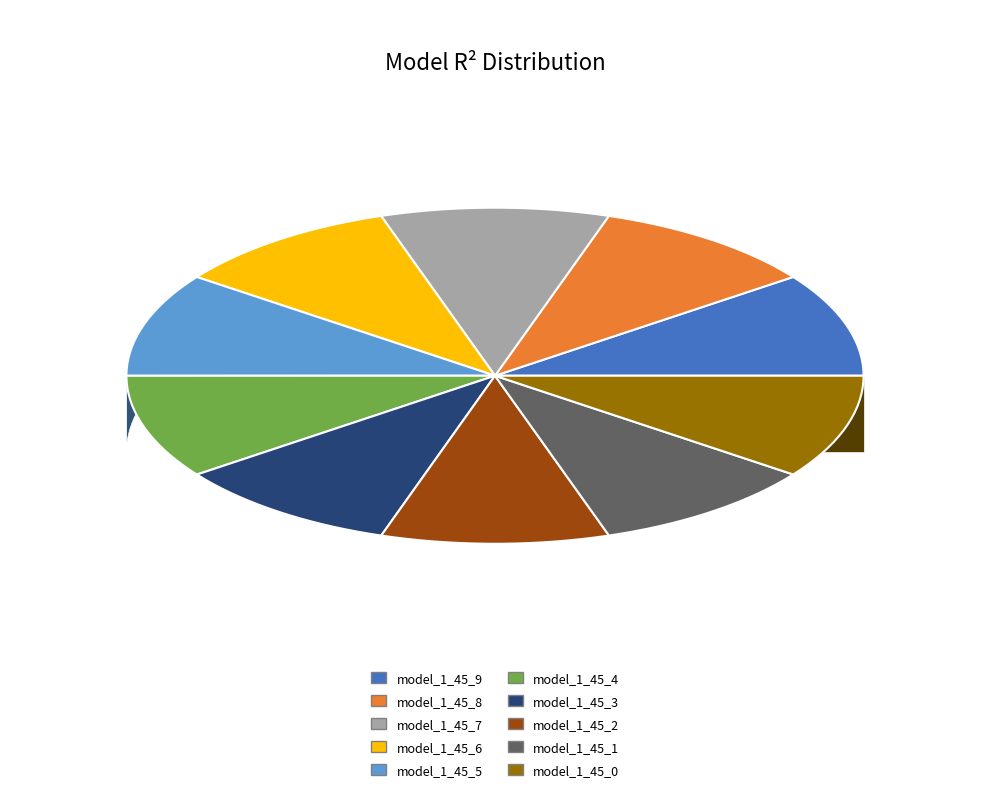

Which slice is the smallest?

model_1_45_0